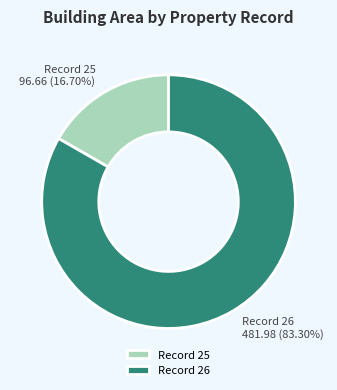

Does Record 25 represent more than half of the total?

No